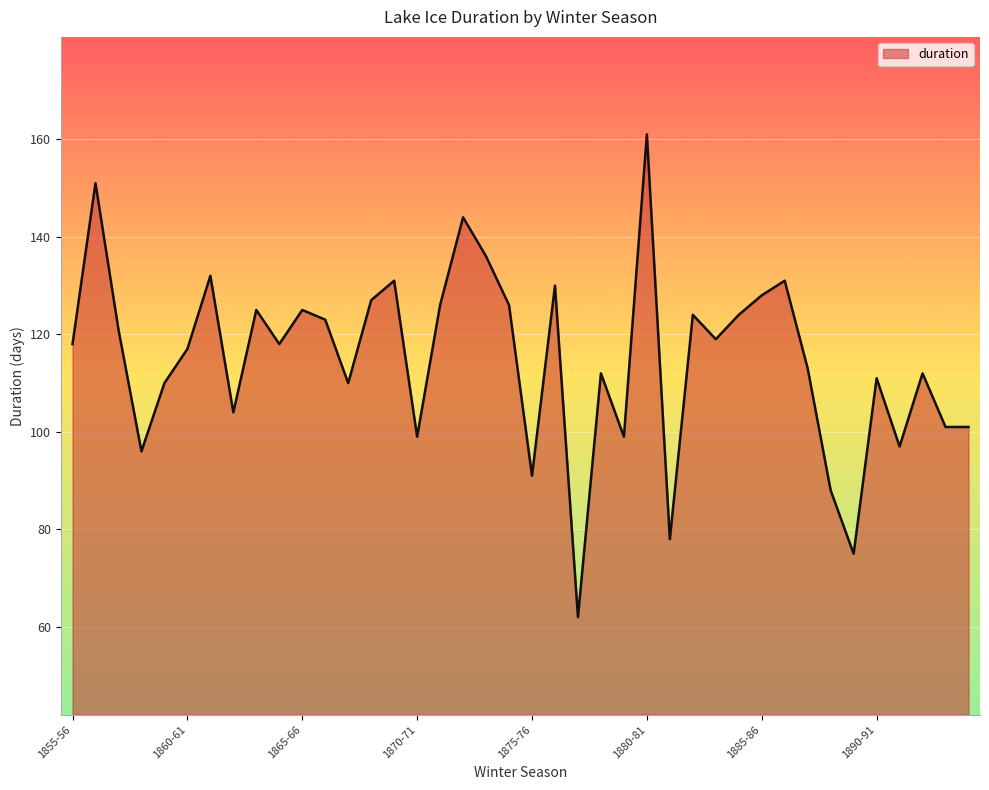

What is the difference between the maximum and minimum values?

99